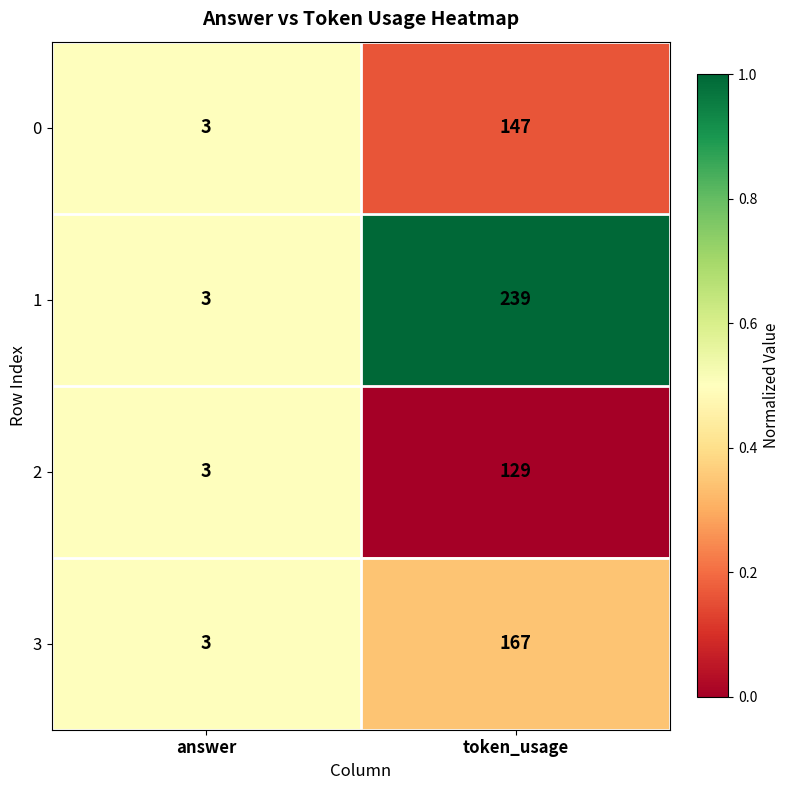

Which series has the widest spread of values?

1